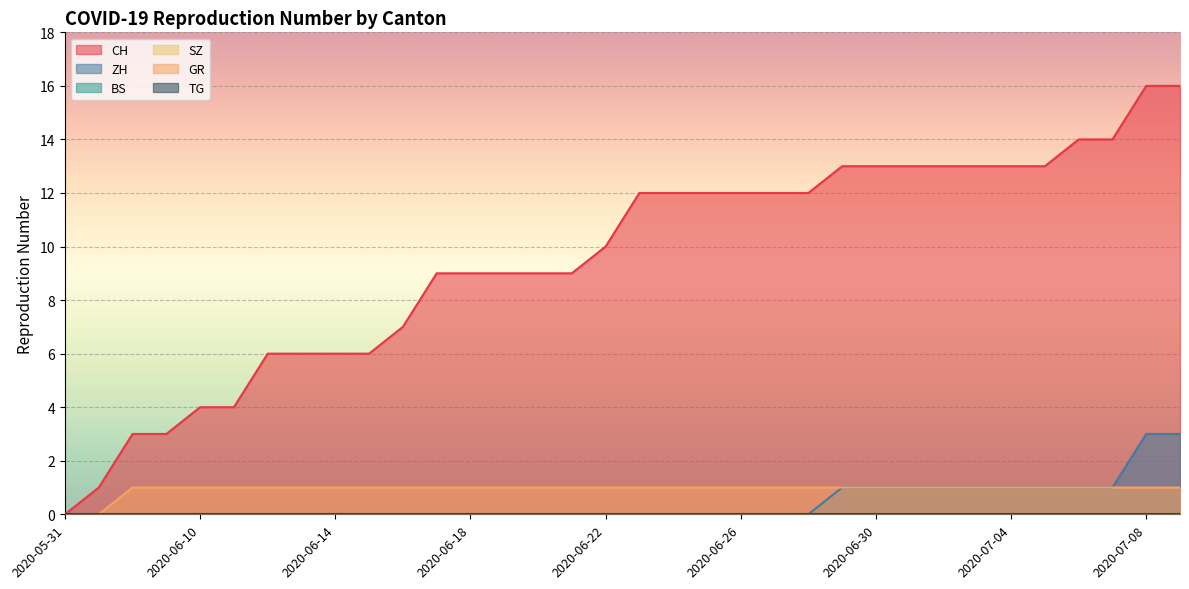

How many lines are shown in the chart?

6